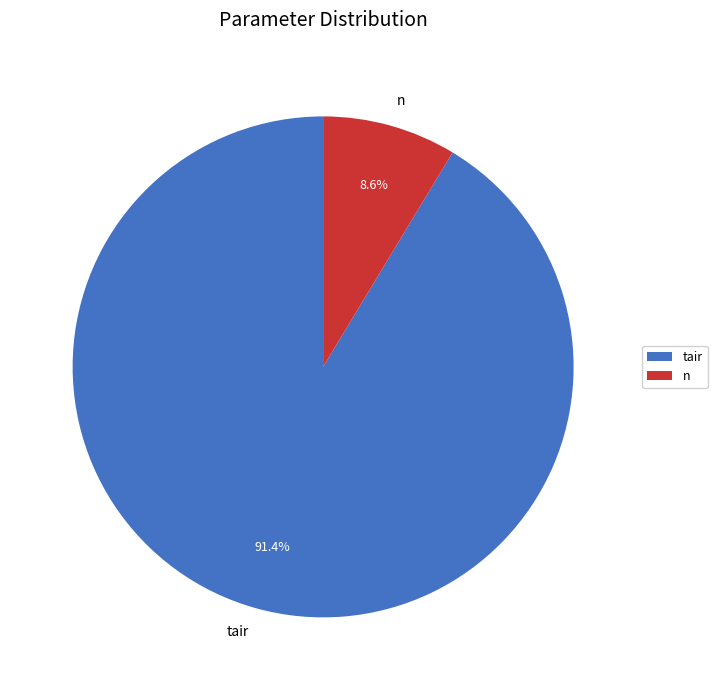

How many slices are in this pie chart?

2